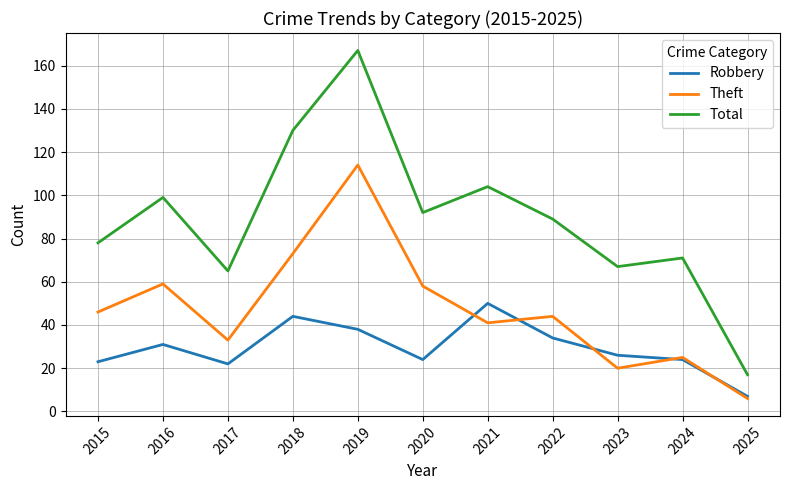

Where do Robbery and Theft first cross each other?

2020 and 2021